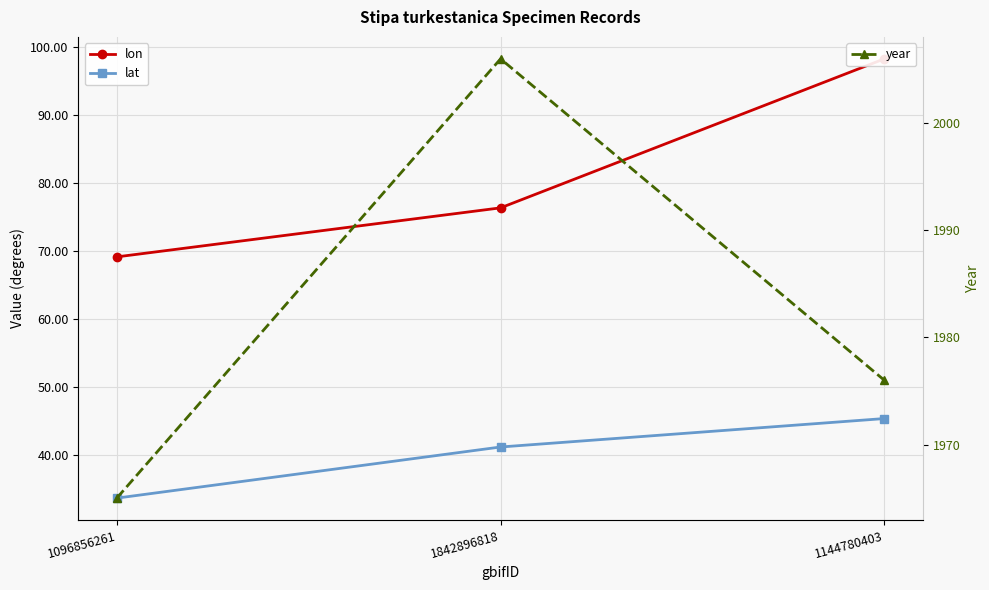

Which has a higher value, 1144780403 or 1096856261?

1144780403